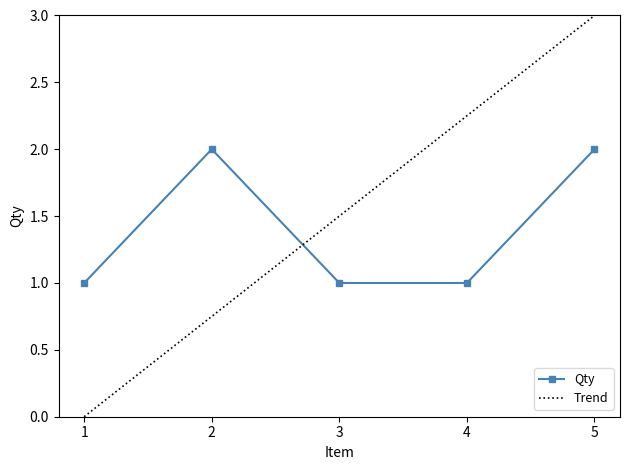

Count the values in the range 1 to 2.

5